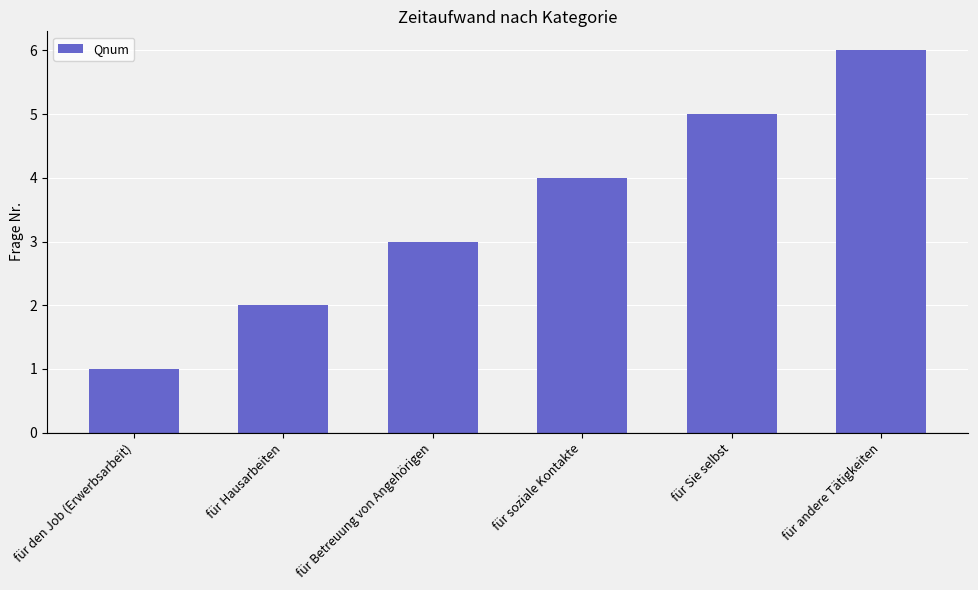

The value at für Sie selbst is 5. True or false?

True